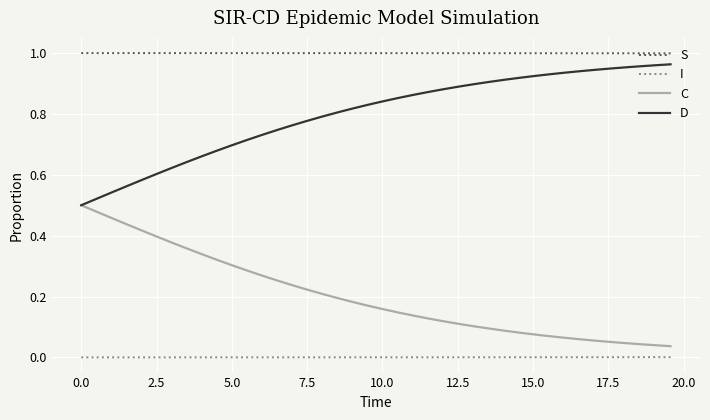

Rank the series by their average value, from highest to lowest.

S, D, C, I